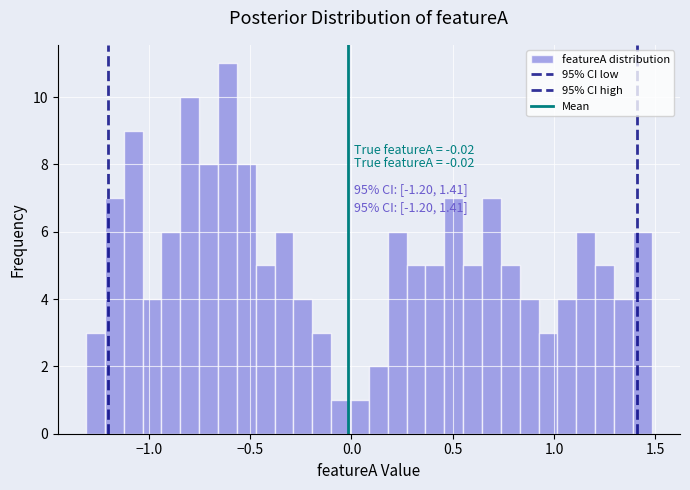

Read against the x-axis, roughly where is the centre of the tallest bar?

-0.60